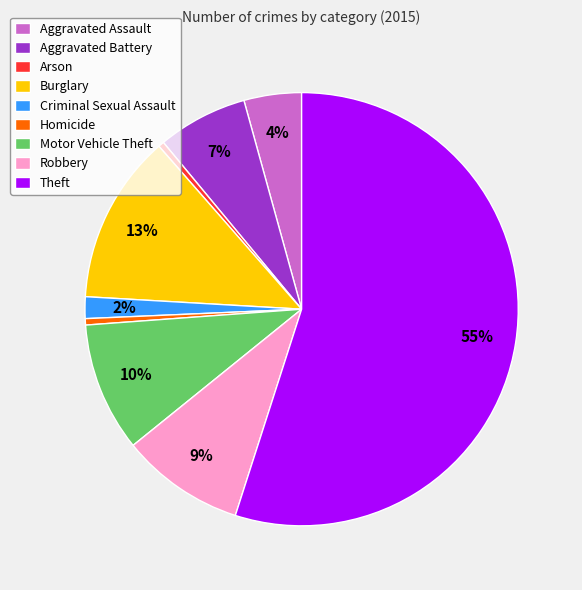

Do Motor Vehicle Theft and Aggravated Assault together represent more than half of the pie?

No